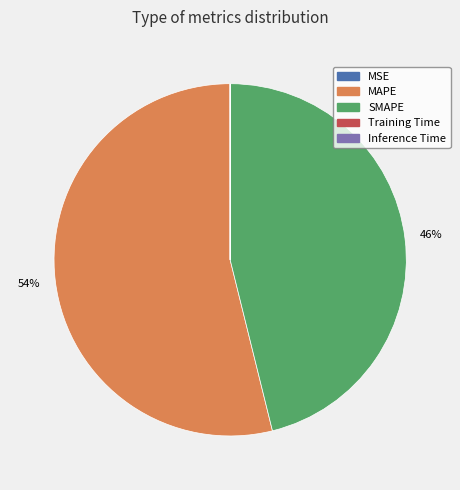

The SMAPE slice represents 46% of the pie. True or false?

True